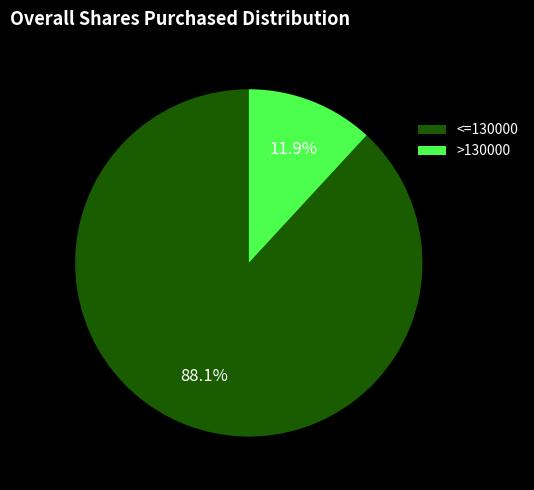

Which has a higher value, <=130000 or >130000?

<=130000